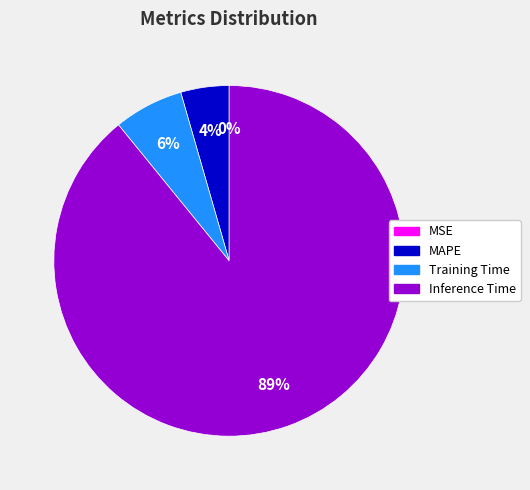

The MAPE slice represents 4% of the pie. True or false?

True